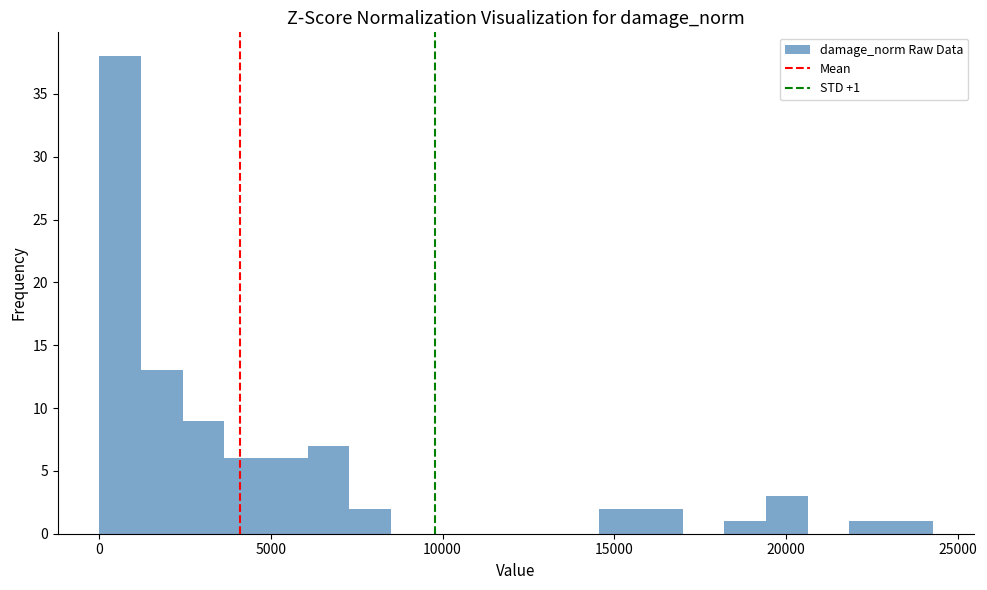

Read against the x-axis, roughly where is the centre of the tallest bar?

500